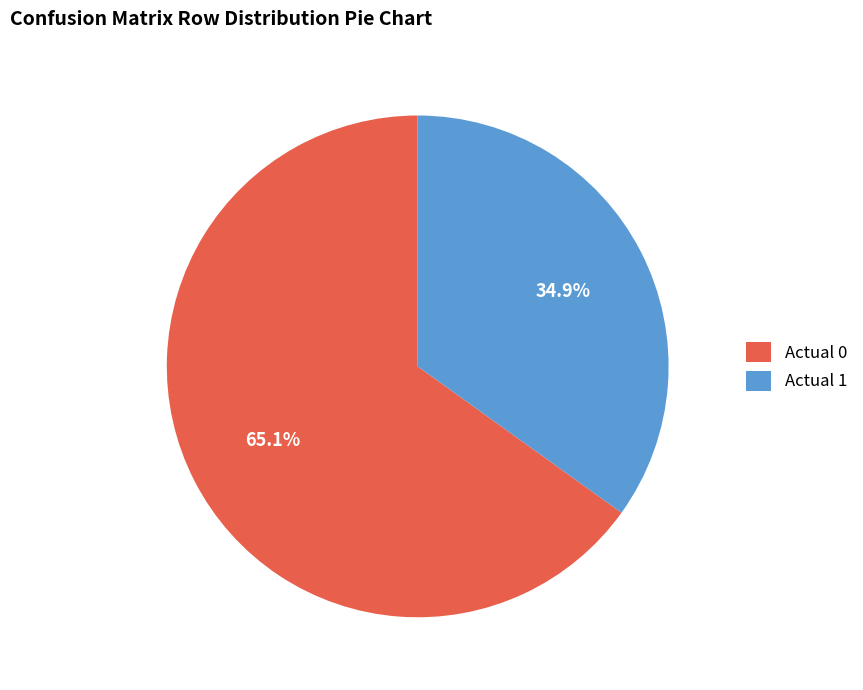

Is it true that Actual 1 is 23% of the pie?

False